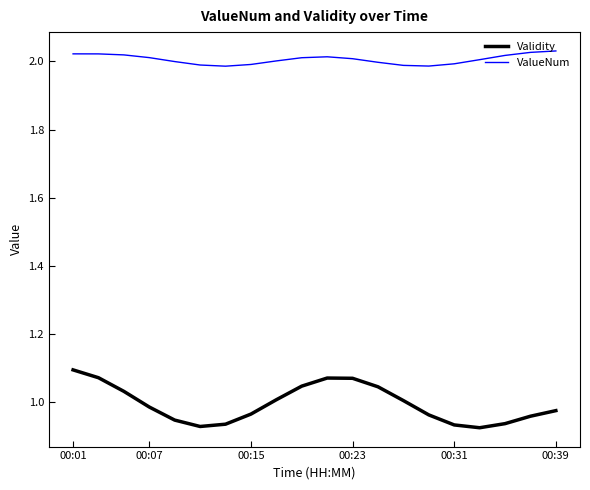

True or false: Validity and ValueNum cross at least once.

False